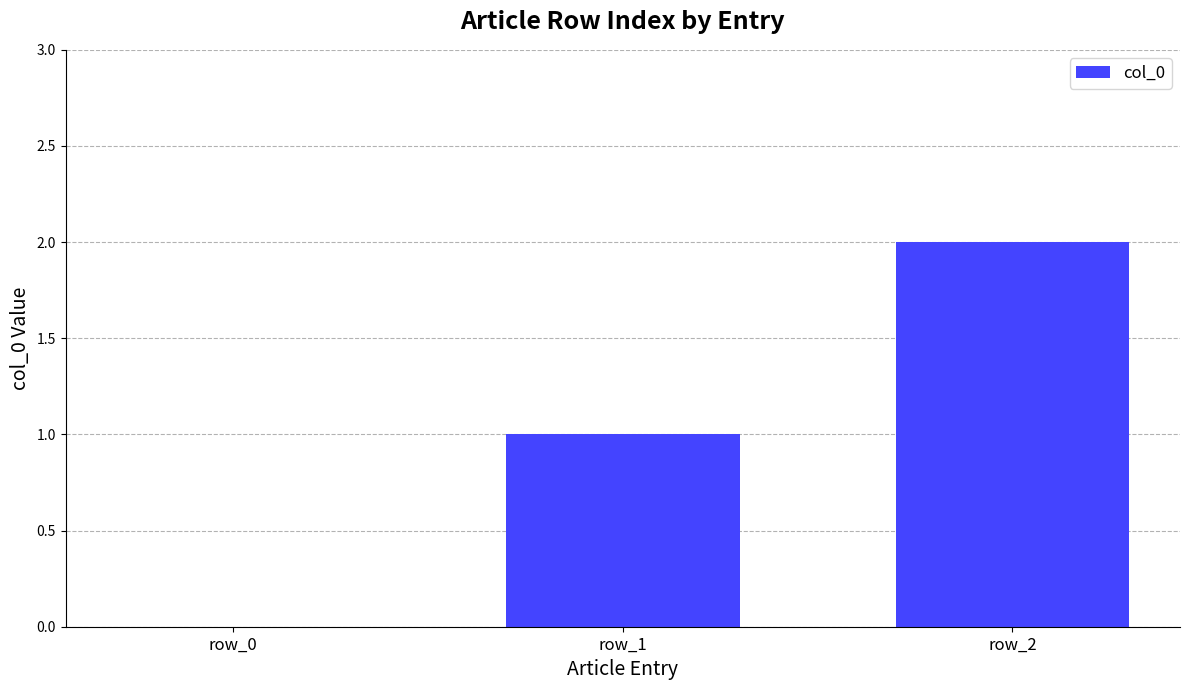

Which has a higher value, row_1 or row_0?

row_1